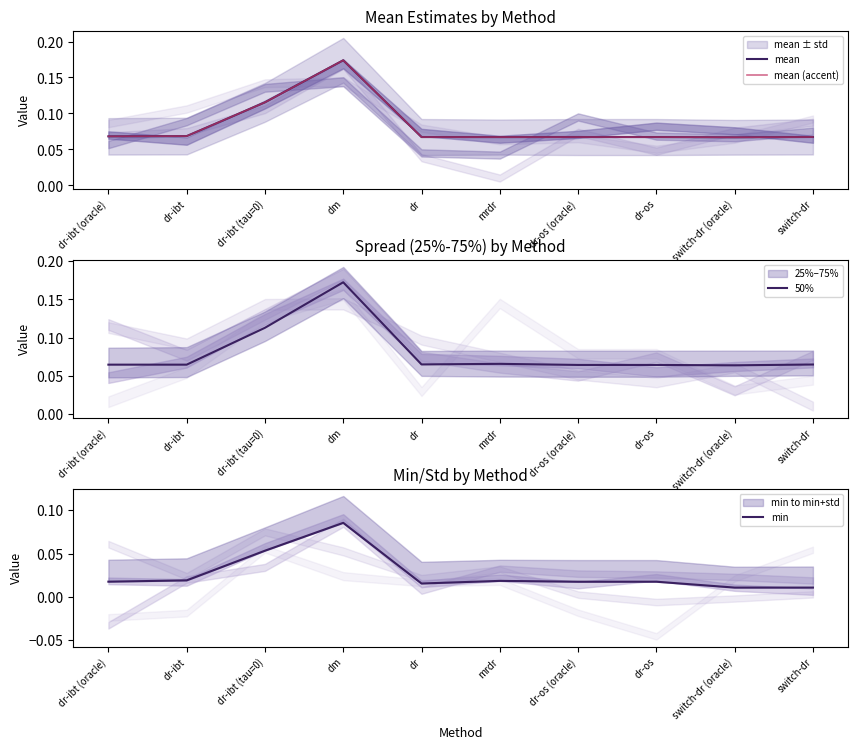

True or false: 50% and mean cross at least once.

False